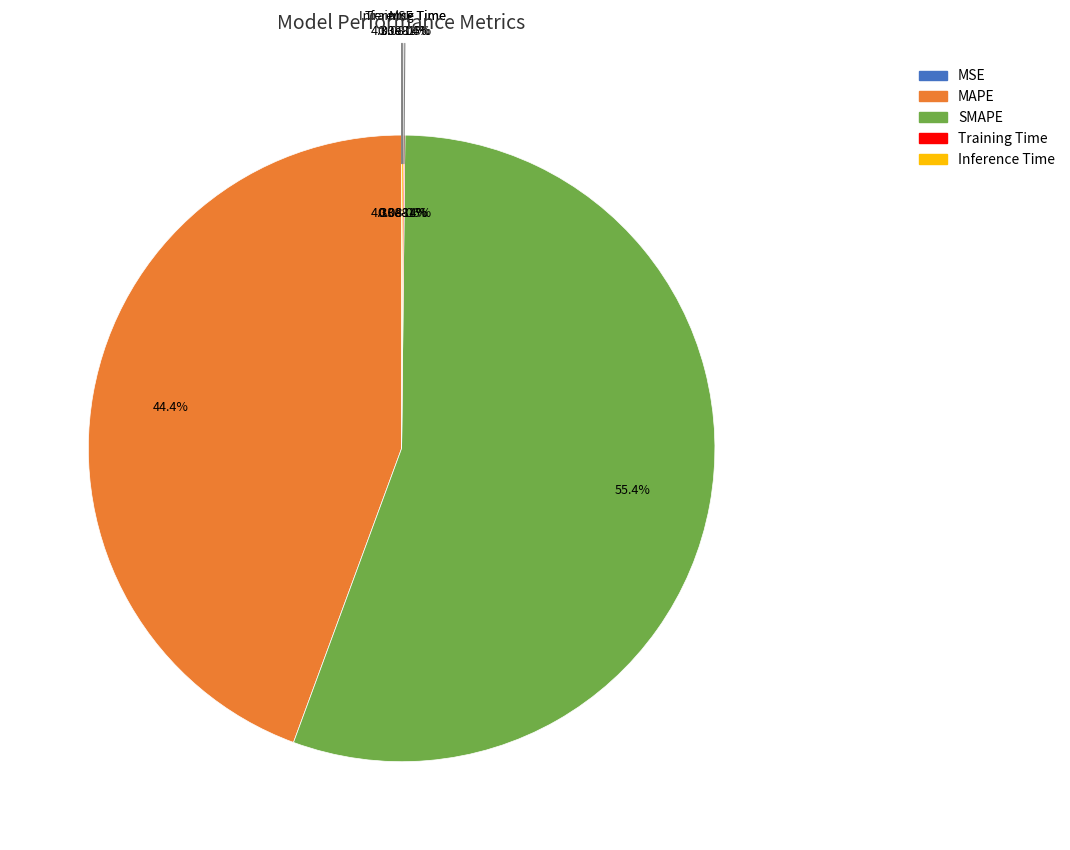

What portion of the pie excludes SMAPE?

44.6%